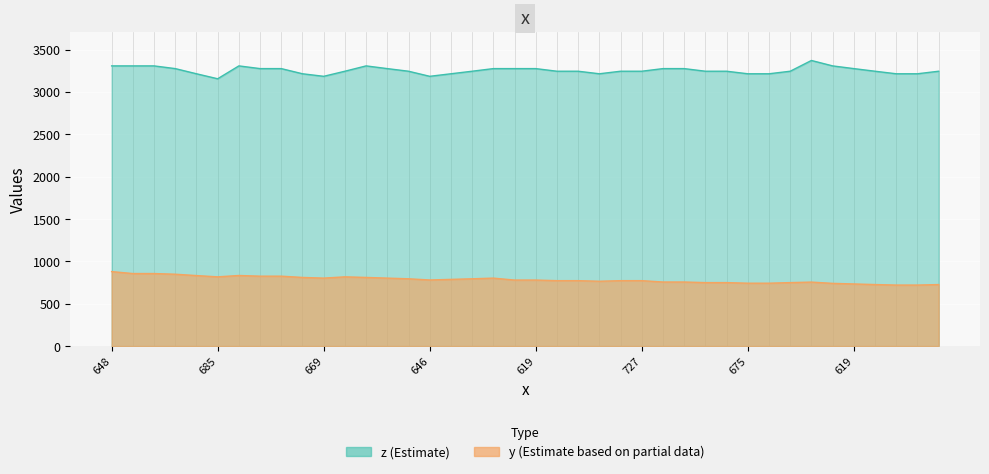

At which category does y reach its first local valley?

685